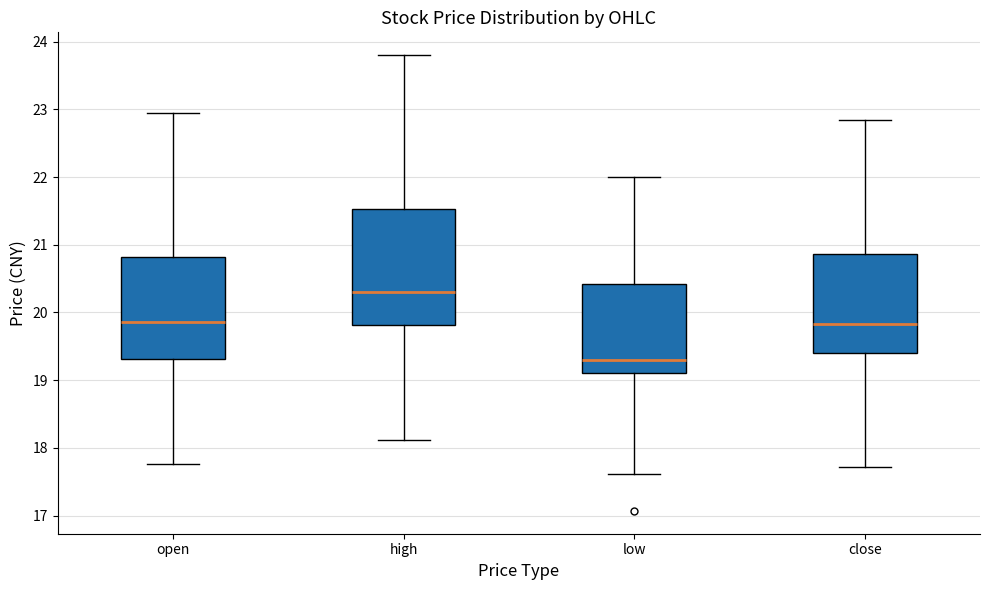

Where is the upper edge of the box for close on the y-axis? The values are not printed on the chart, so give them approximately, as read against the axis.

20.9